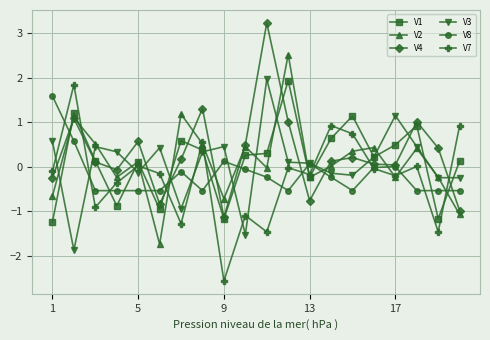

After their last crossing, which series has the higher values: V4 or V7?

V7